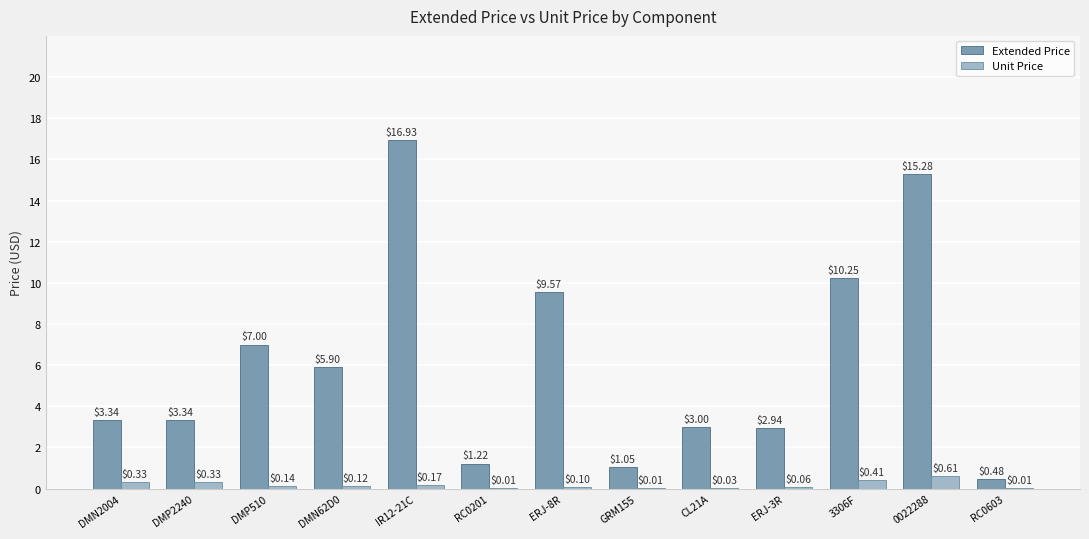

How many groups of bars are there?

13